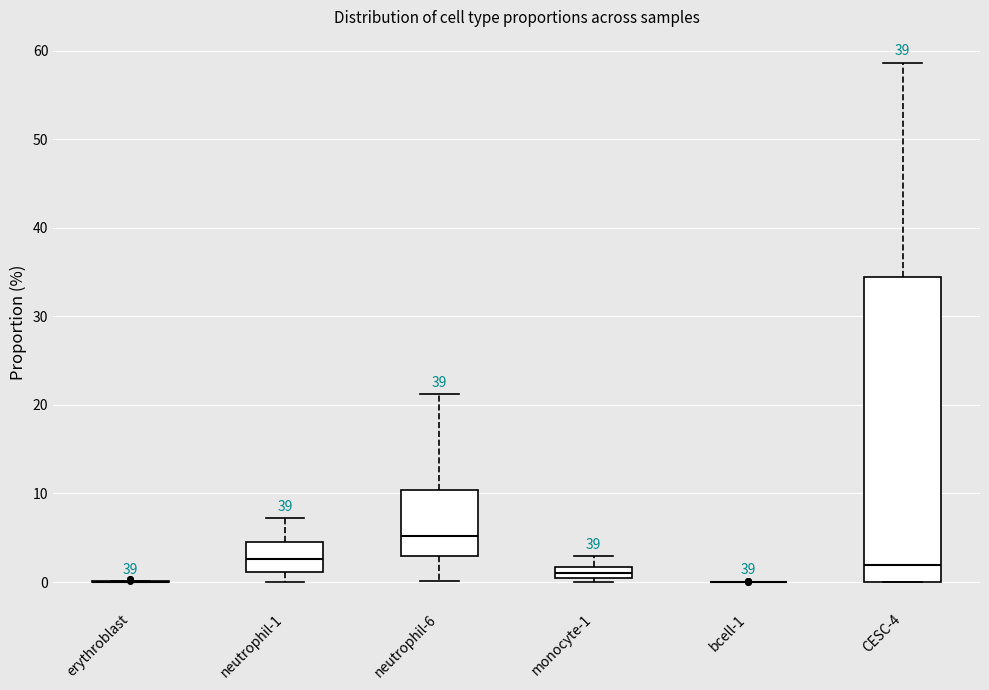

Where does the median line of the box for neutrophil-1 sit on the y-axis? The values are not printed on the chart, so give them approximately, as read against the axis.

3